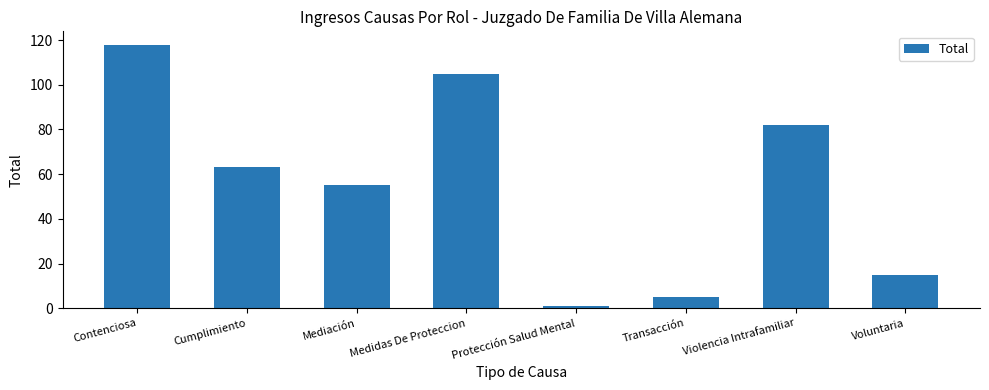

What is the difference between the values at Medidas De Proteccion and Violencia Intrafamiliar?

23